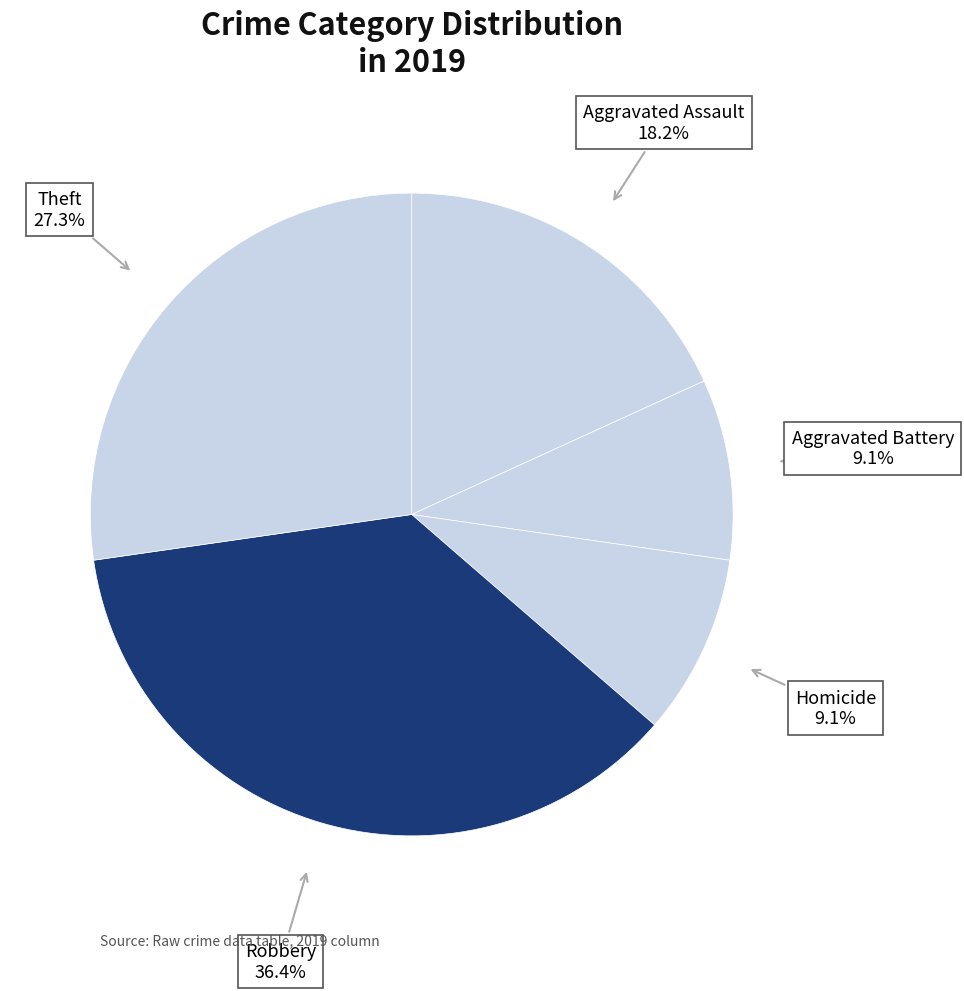

How many slices are in this pie chart?

5